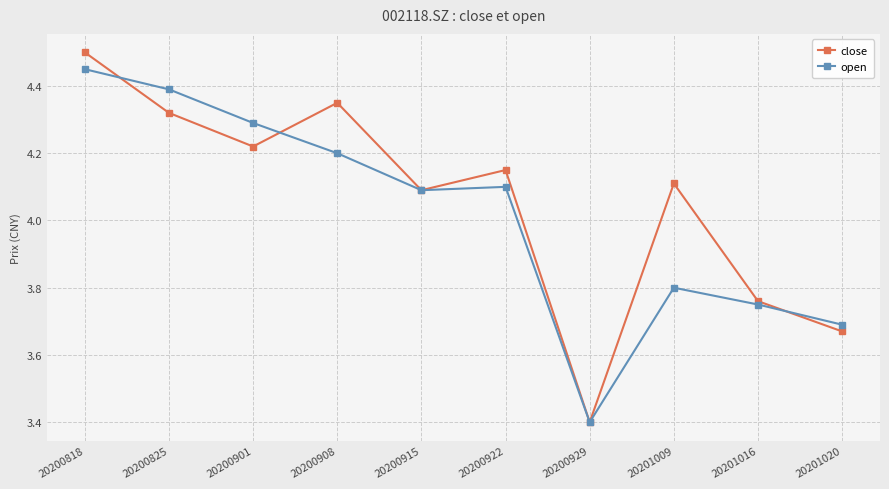

In close, how many points are lower than both neighbors (excluding endpoints)?

3